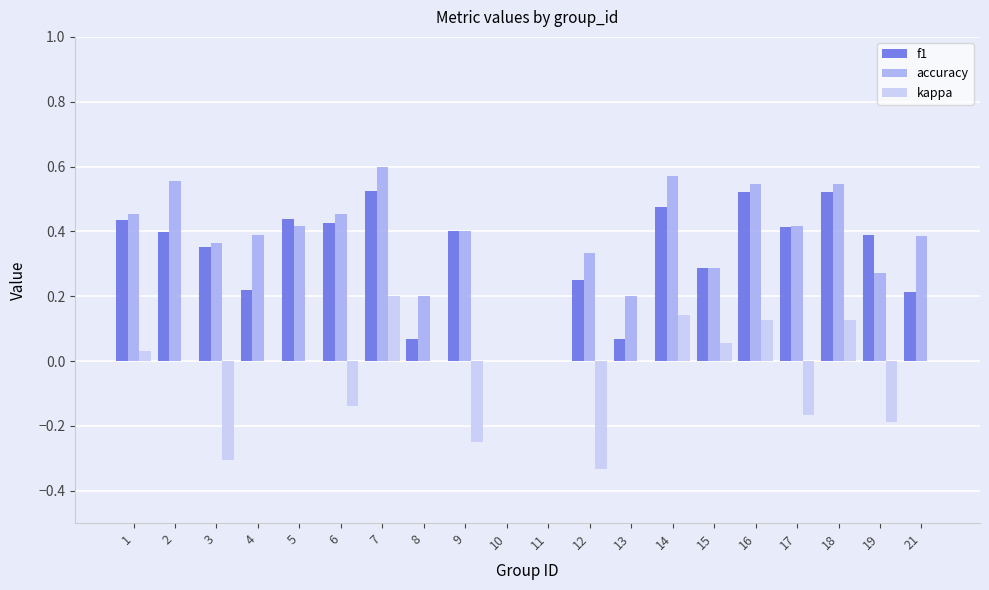

Is it true that accuracy equals 0.4 at 17?

True